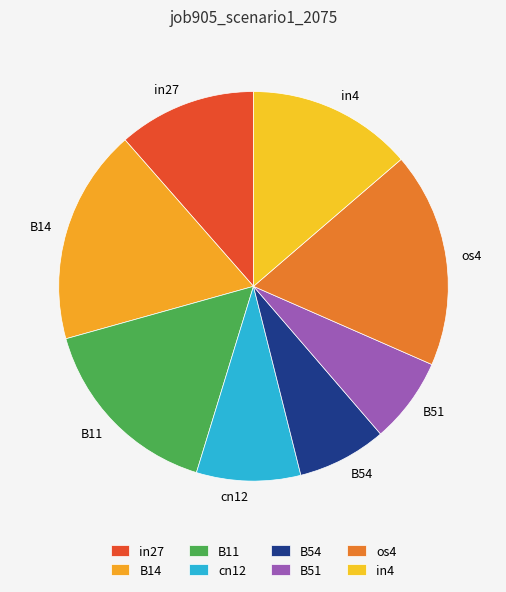

Is the sum of B11 and B54 greater than half?

No